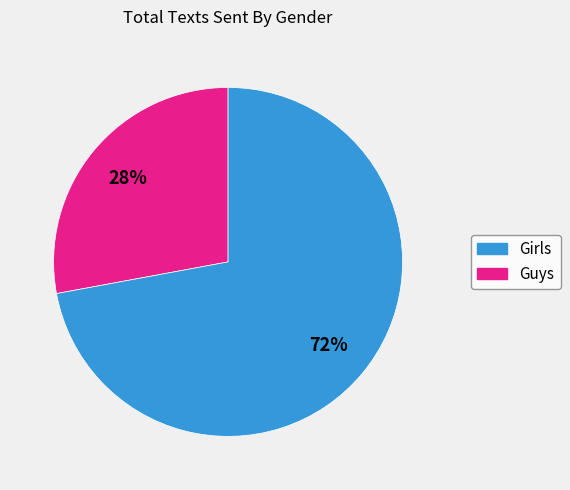

Is there any slice that represents more than half of the pie?

Yes